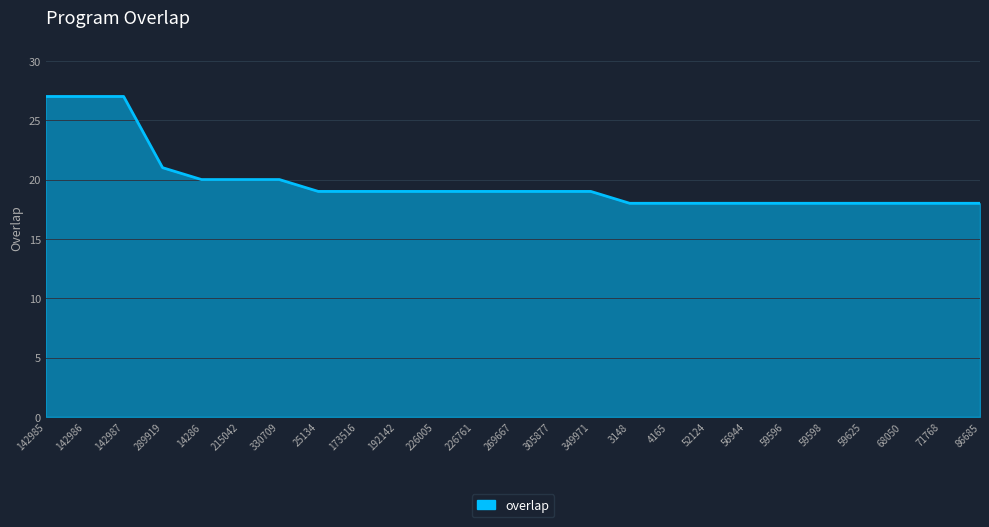

What is the ratio of the value at 215042 to the value at 68050?

1.1